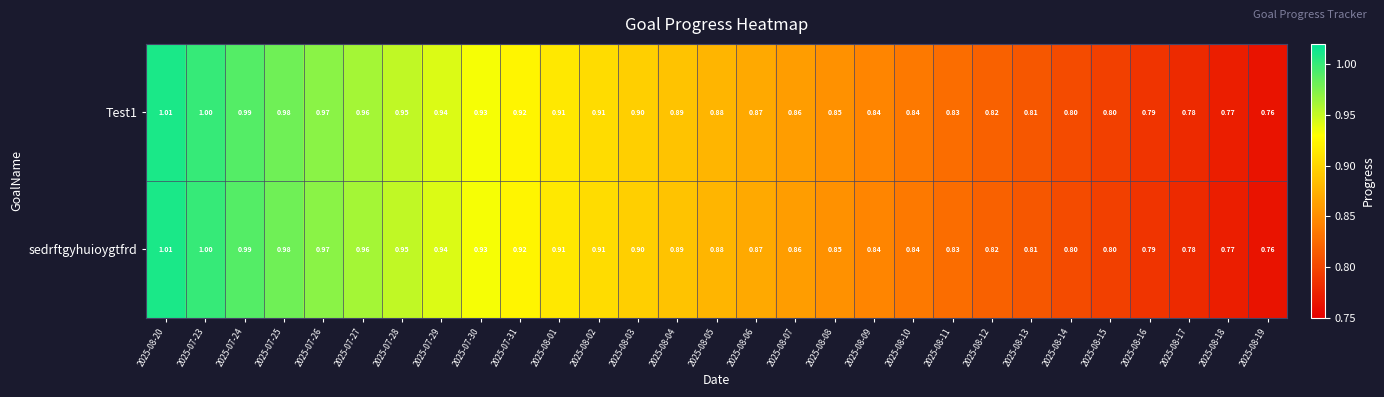

Is the value of sedrftgyhuioygtfrd at 2025-08-17 greater than the value of Test1 at 2025-08-08?

No